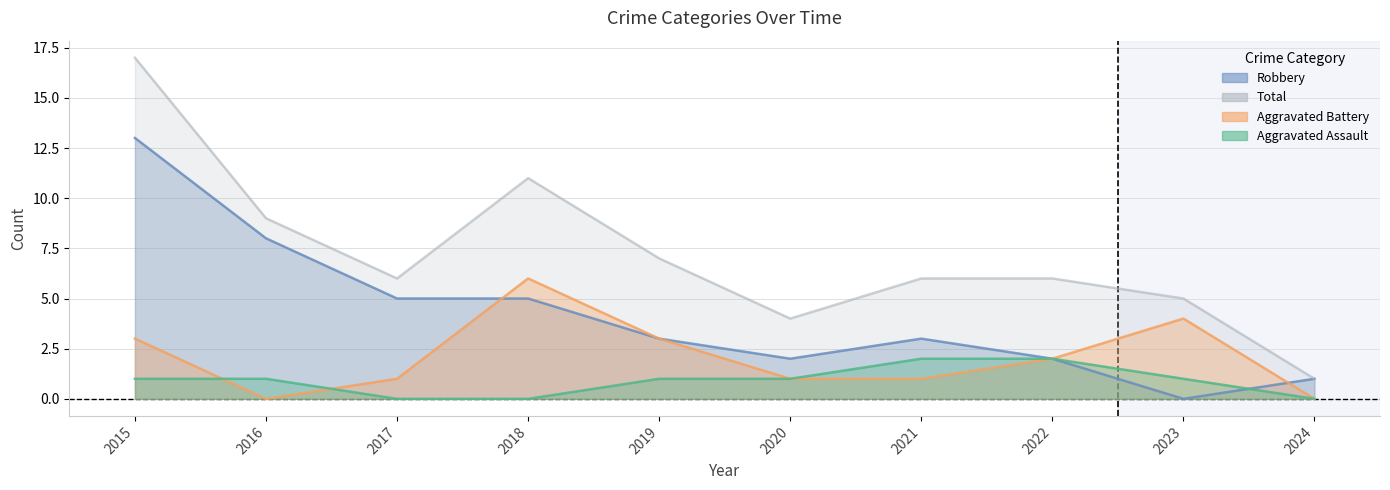

What is the difference between the Robbery values at 2015 and 2021?

10